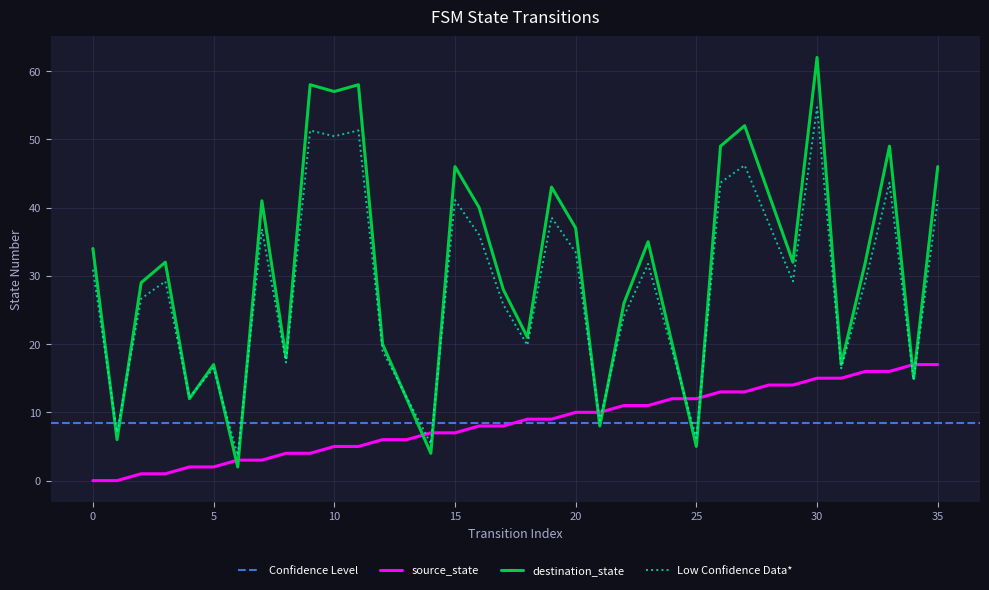

The destination_state series shows 12 at 13. True or false?

True